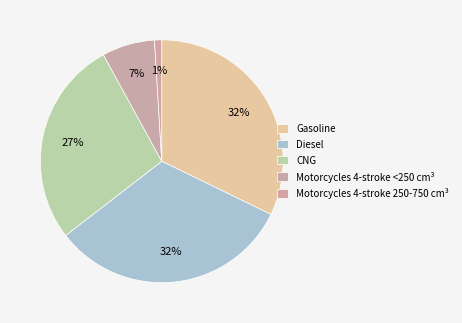

How many segments does this pie chart have?

5